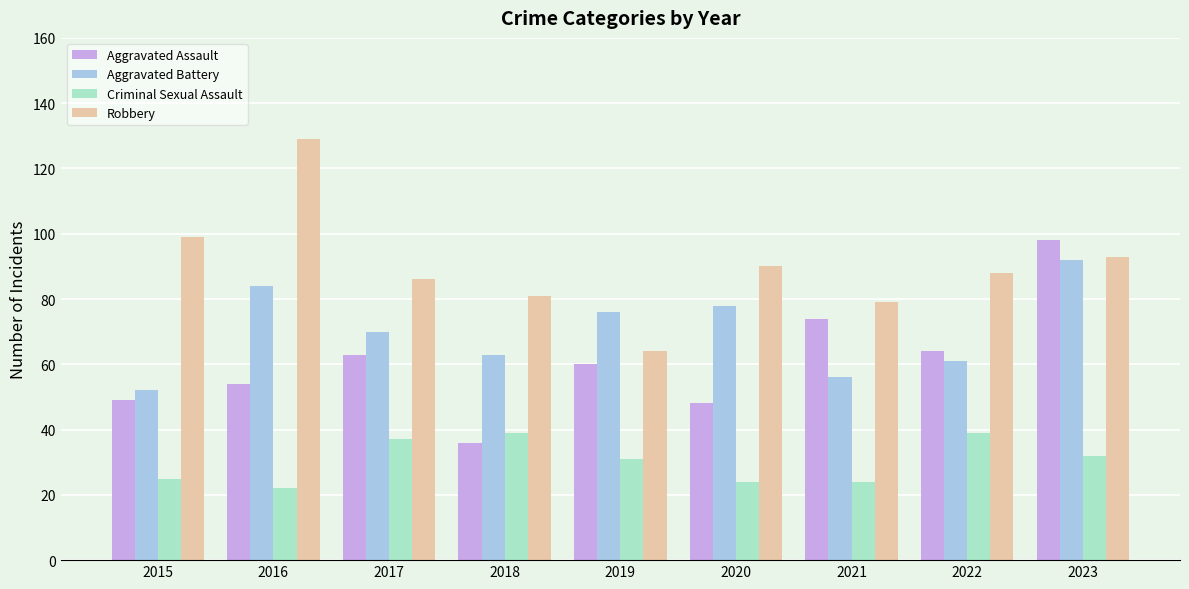

The value of Aggravated Battery at 2023 is 92. True or false?

True